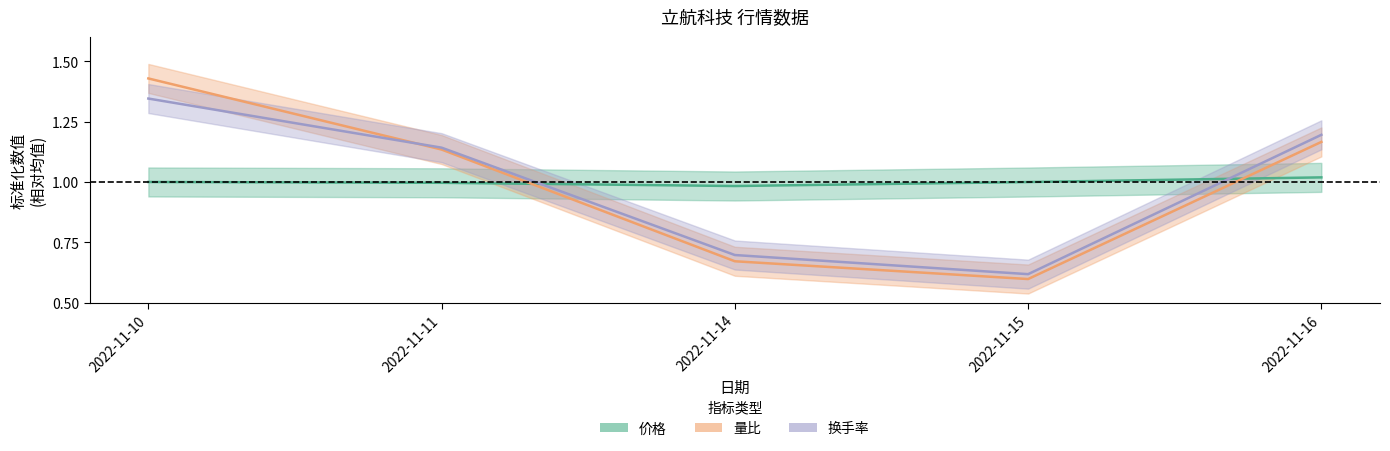

Reading left to right, transcribe all the data shown in this chart.

价格: 1.0	1.0	1.0	1.0	1.0
量比: 1.4	1.1	0.7	0.6	1.2
换手率: 1.3	1.1	0.7	0.6	1.2